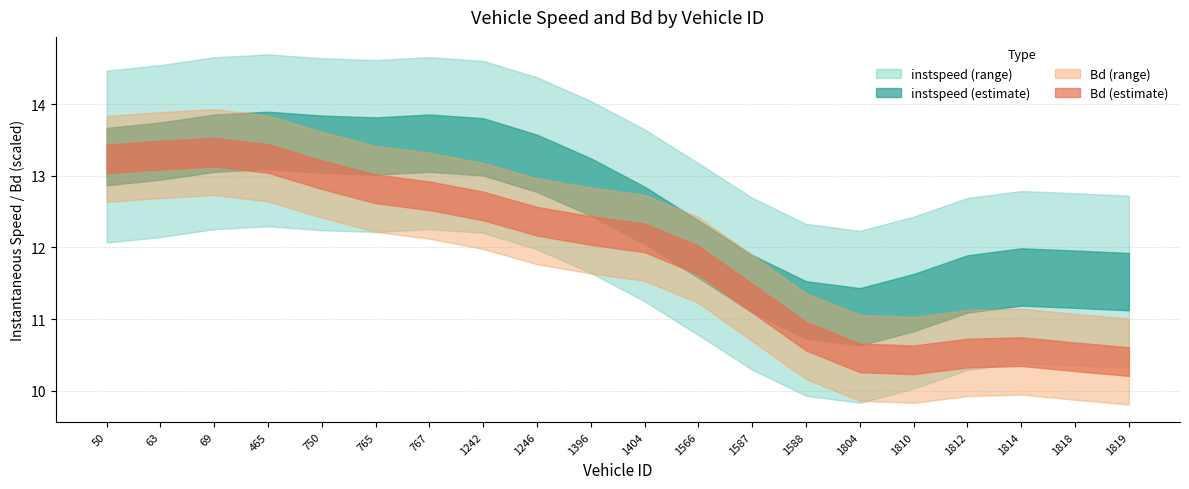

Which series has the widest spread of values?

instspeed